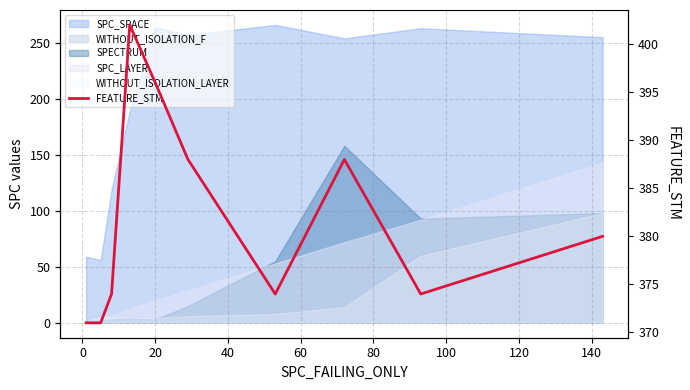

How many lines are shown in the chart?

1